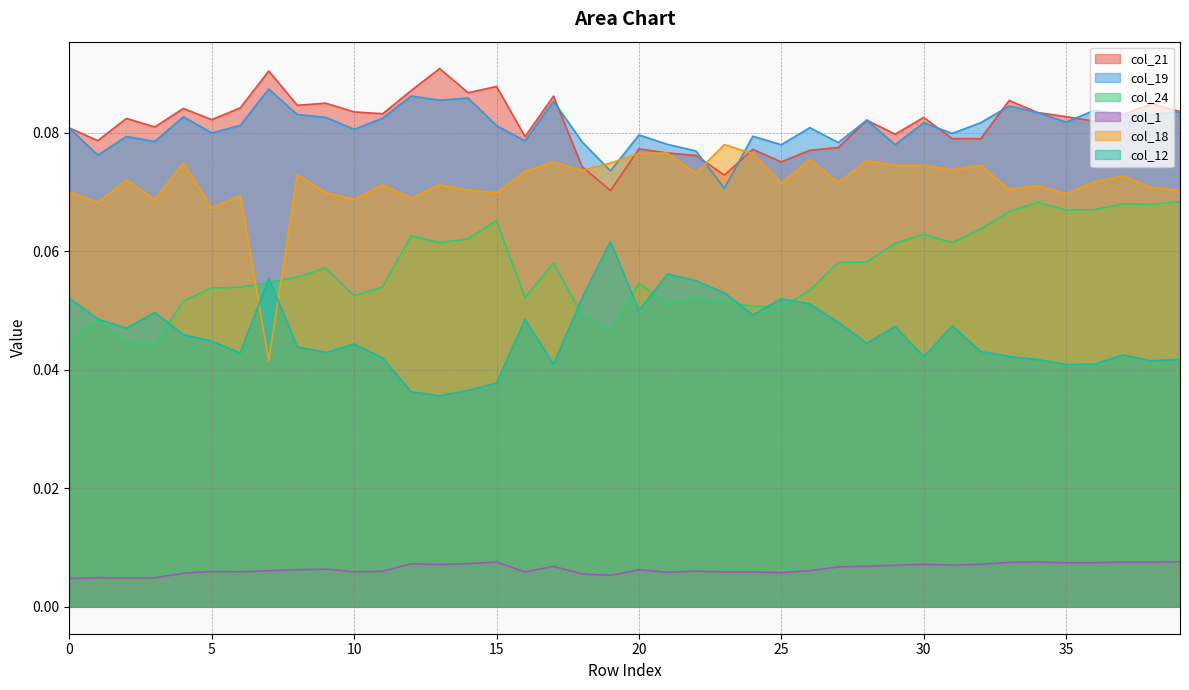

List the series in order of their peak value, highest first.

col_21, col_19, col_18, col_24, col_12, col_1